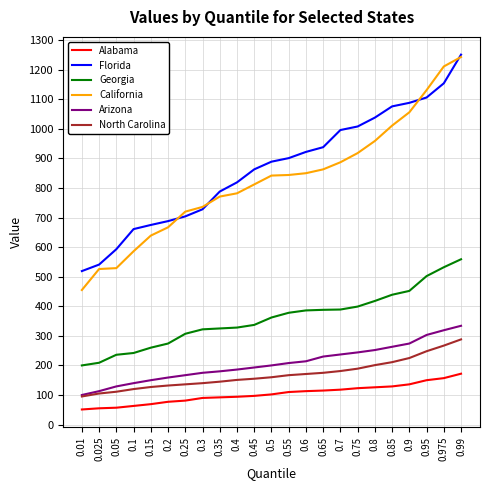

Is it true that Alabama equals 126 at 0.8?

True